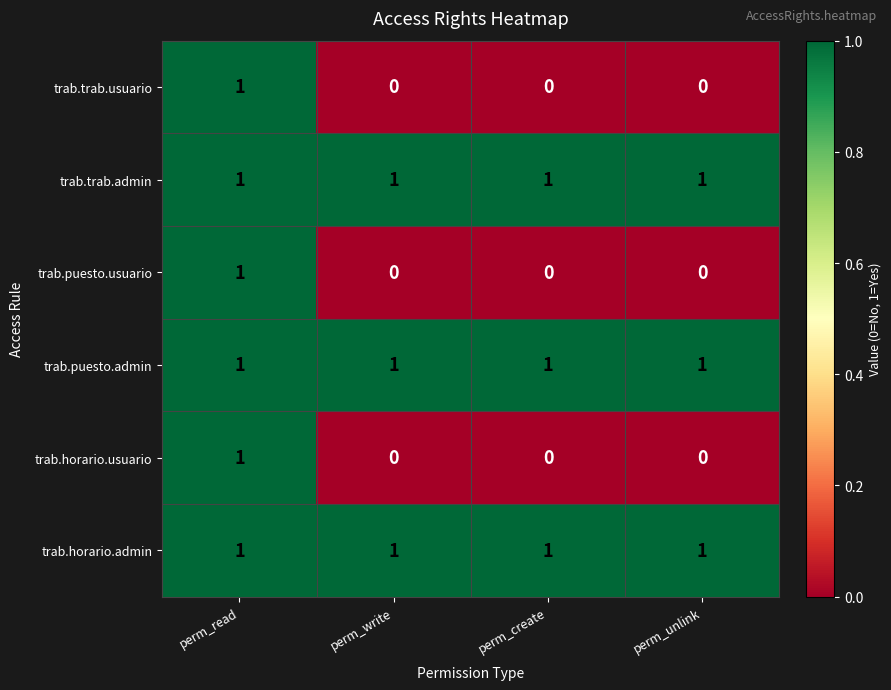

At how many categories does at least one series exceed 0?

4